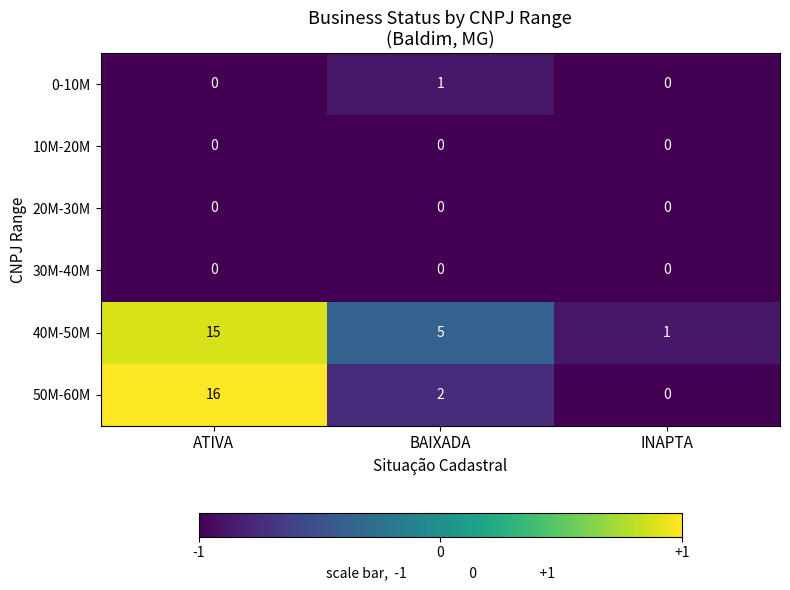

What is the maximum value shown in the chart?

16